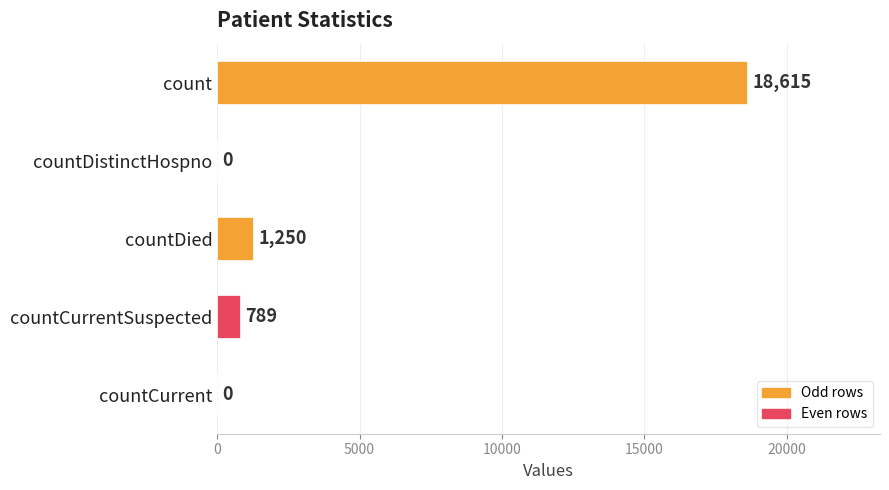

The chart shows a value of -11326 at countDistinctHospno. True or false?

False